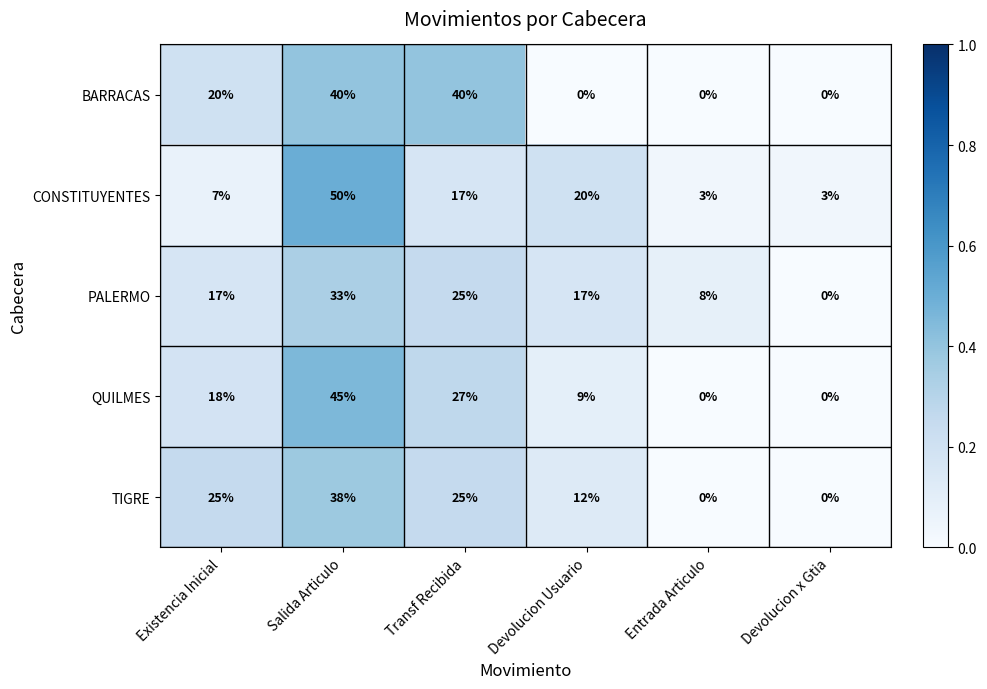

How many QUILMES values are between 0 and 27?

5